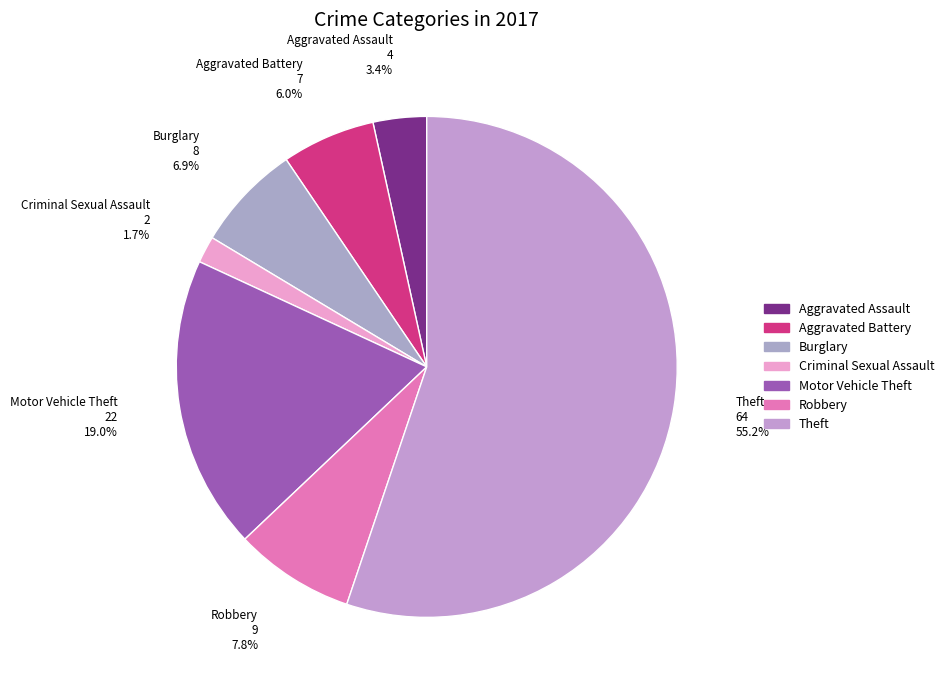

Rank the categories by value from highest to lowest.

Theft, Motor Vehicle Theft, Robbery, Burglary, Aggravated Battery, Aggravated Assault, Criminal Sexual Assault